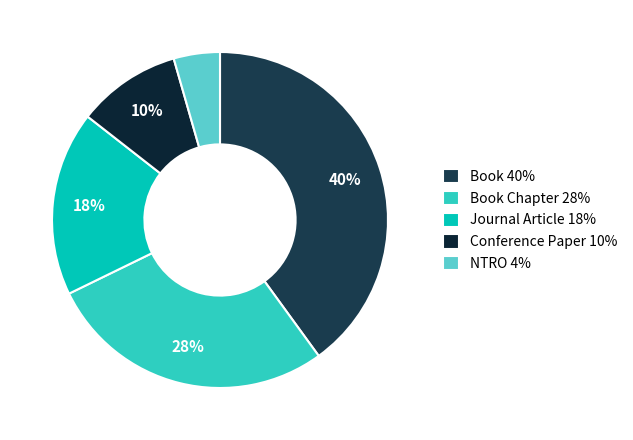

How many slices are in this pie chart?

5